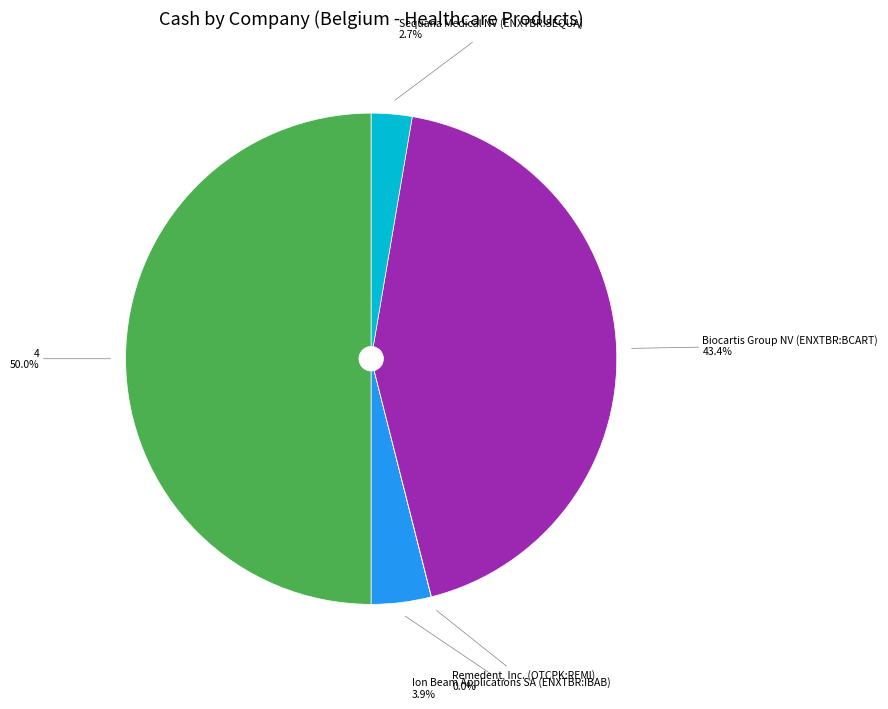

To the nearest percent, what is the average slice percentage?

20%